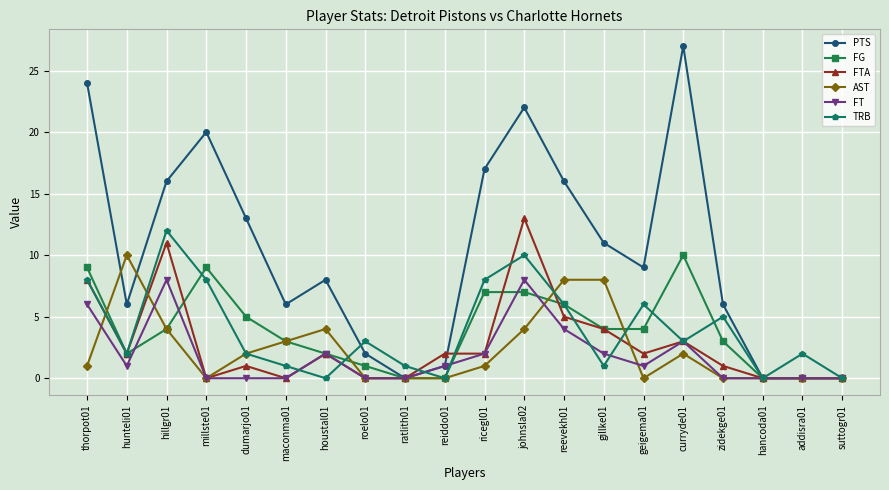

What is the sum of the PTS values at geigema01 and hunteli01?

15